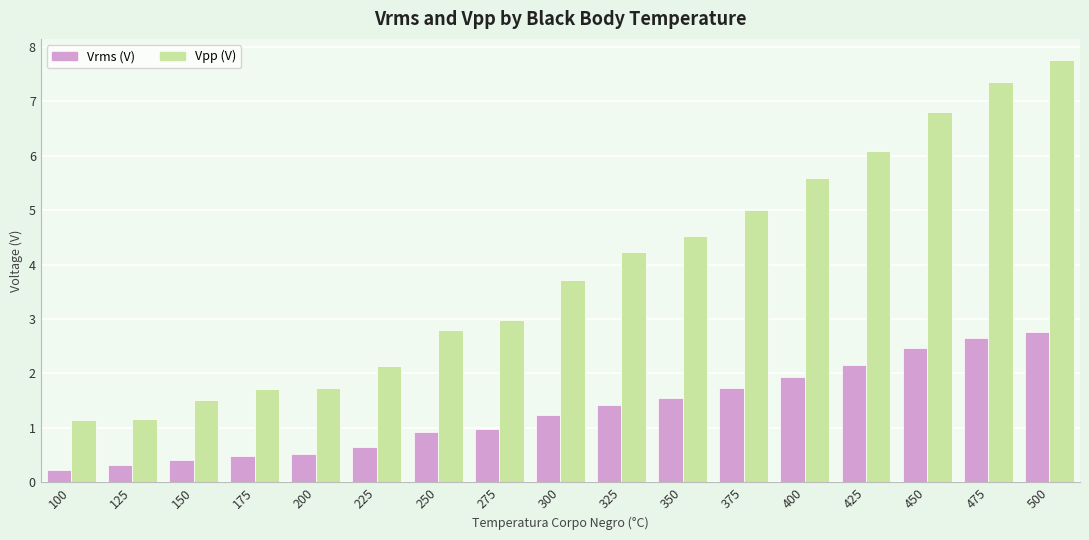

Which series changed the most between 450 and 475?

Vpp (V)